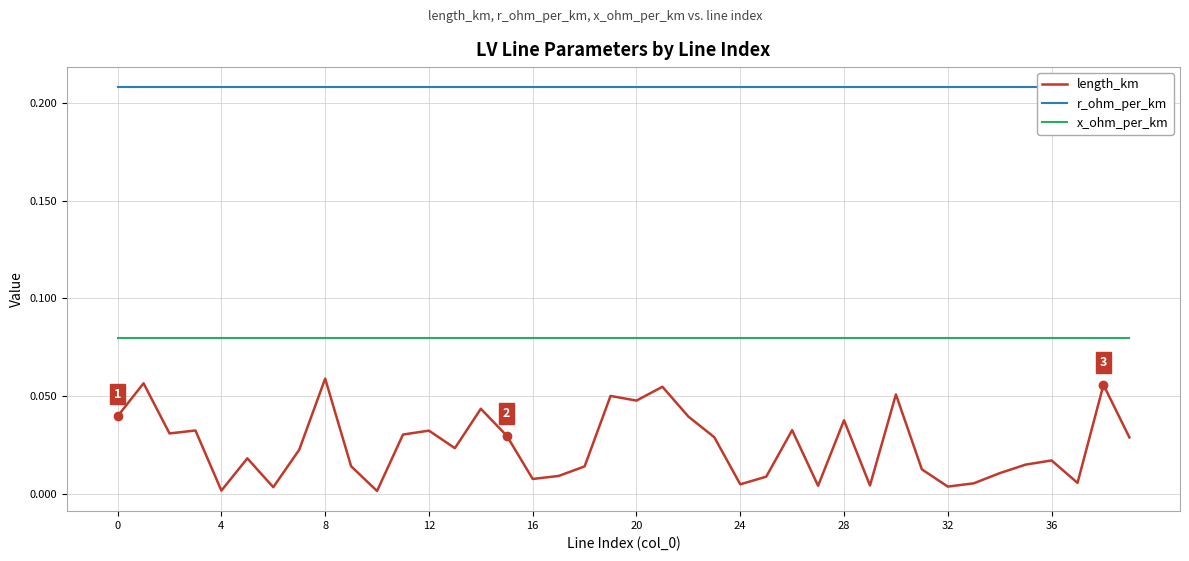

True or false: length_km and x_ohm_per_km cross at least once.

False